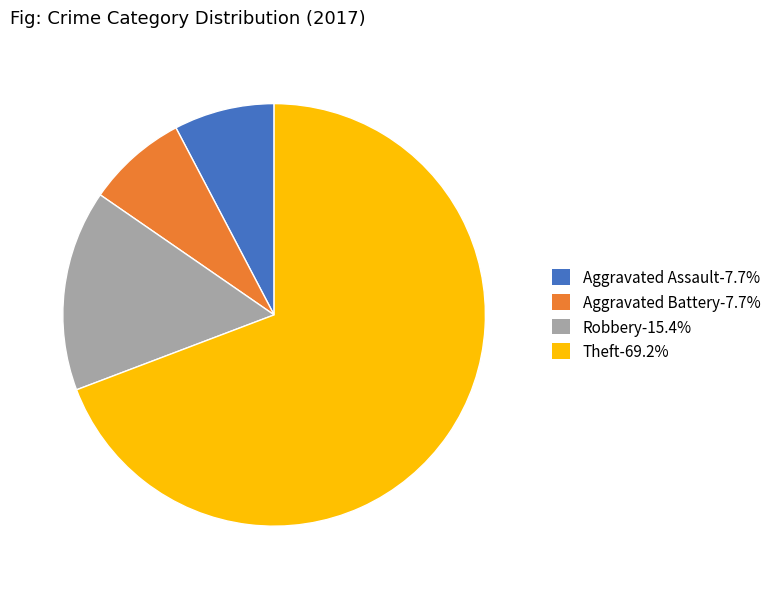

Is there any slice that represents more than half of the pie?

Yes